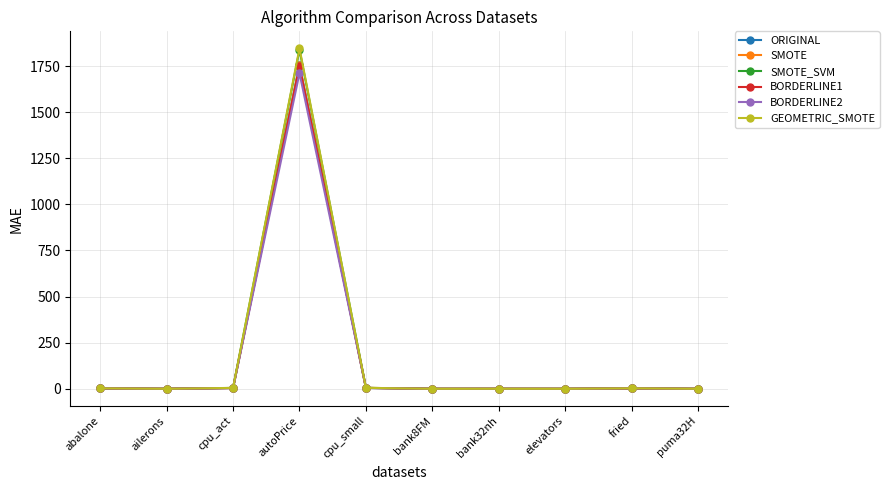

What is the total value across all series at autoPrice?

10653.4